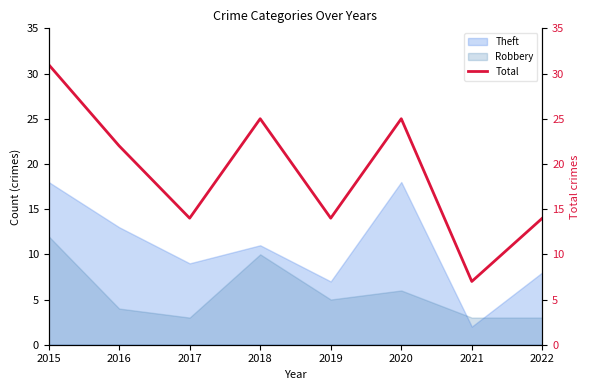

How many interior local peaks (higher than both neighbors) does the data have?

2